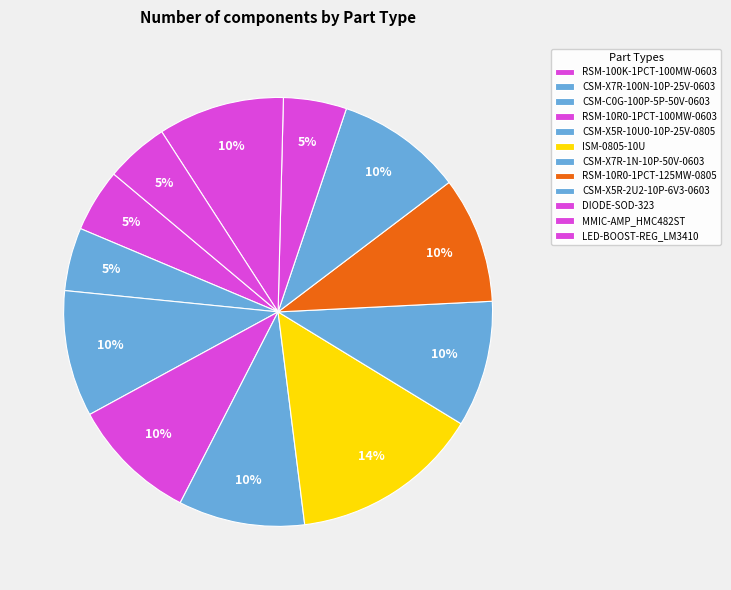

Count the number of slices in the pie.

12